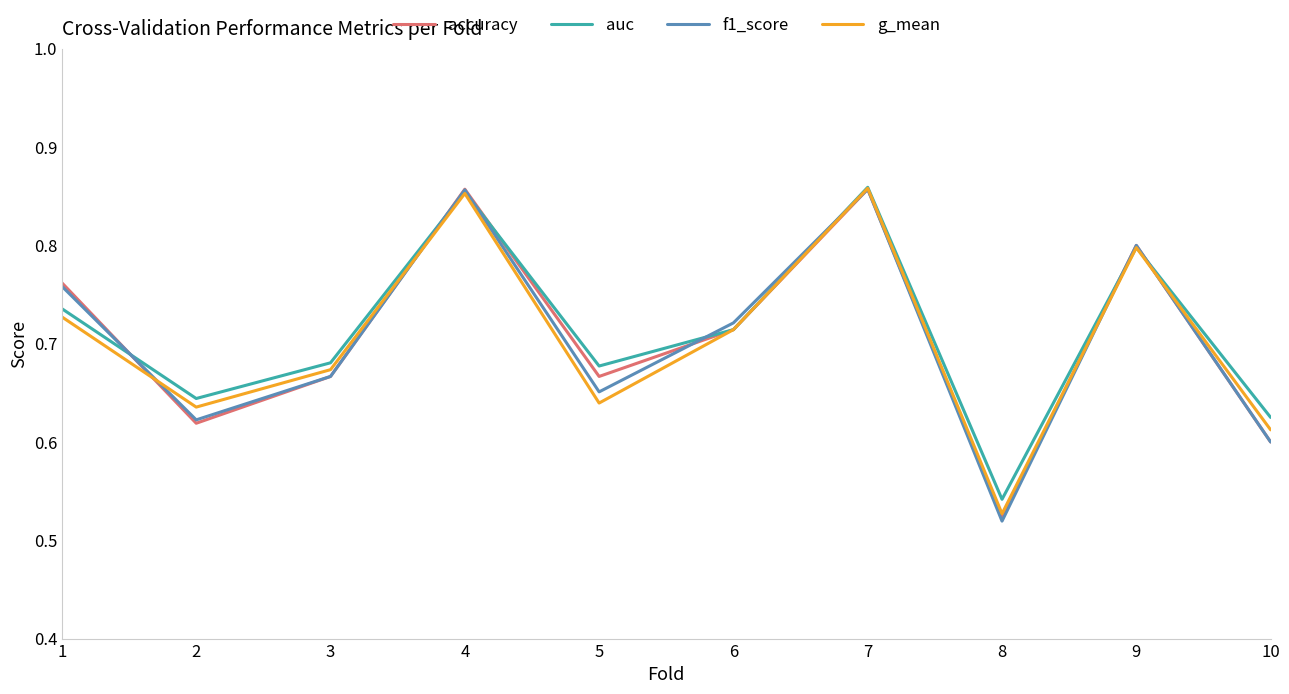

How many interior local peaks does the f1_score series have?

3